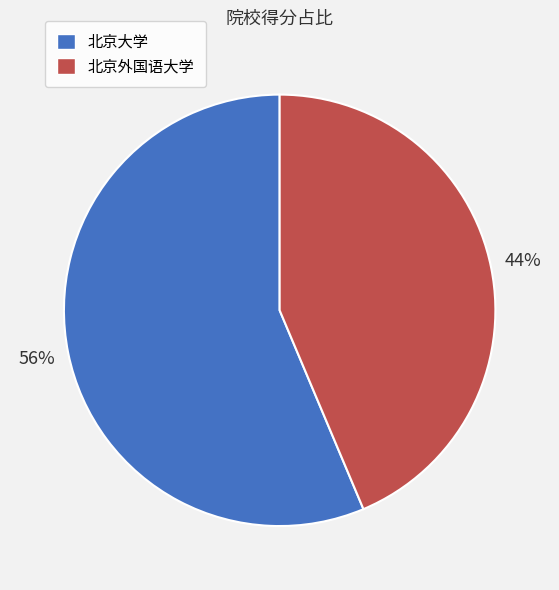

What is the largest slice in the pie chart?

北京大学